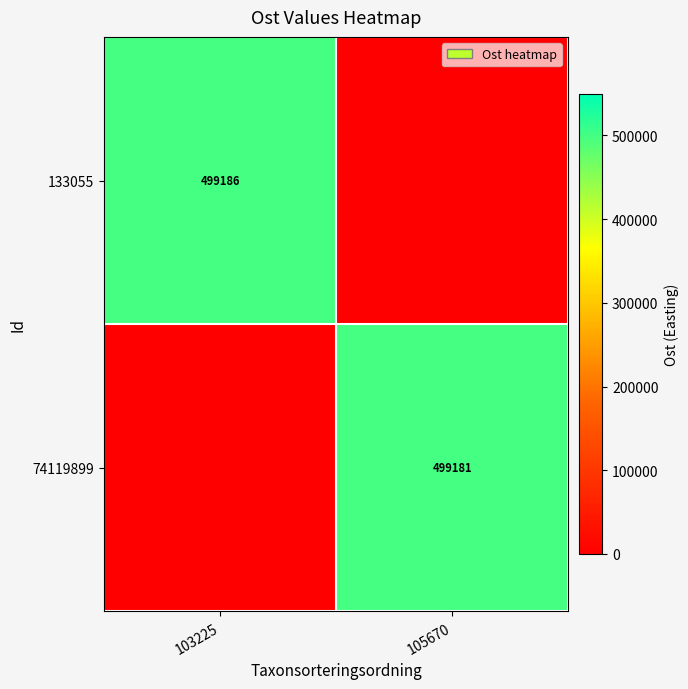

At which category is the sum across all series the highest?

103225